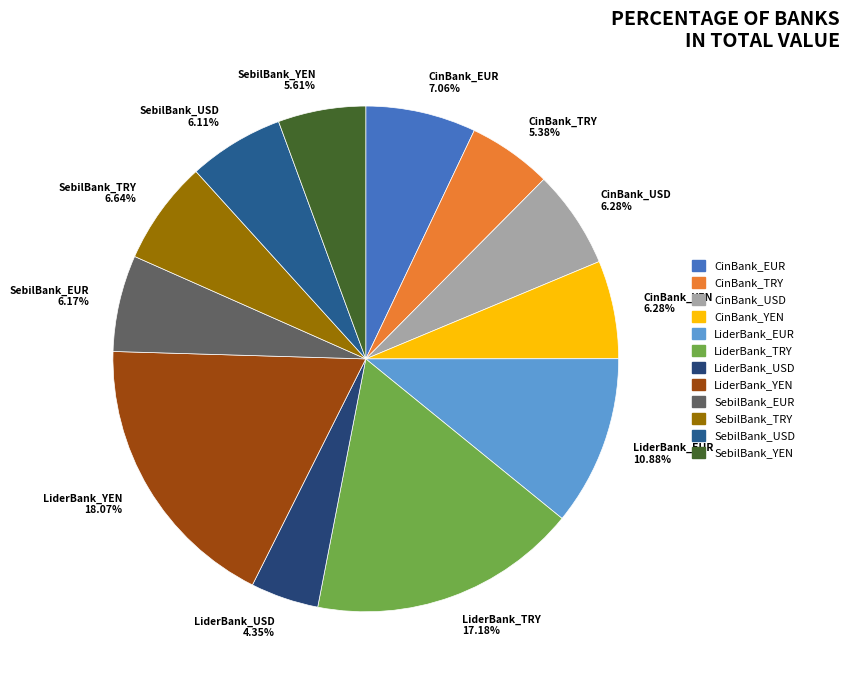

What is the smallest slice in the pie chart?

LiderBank_USD